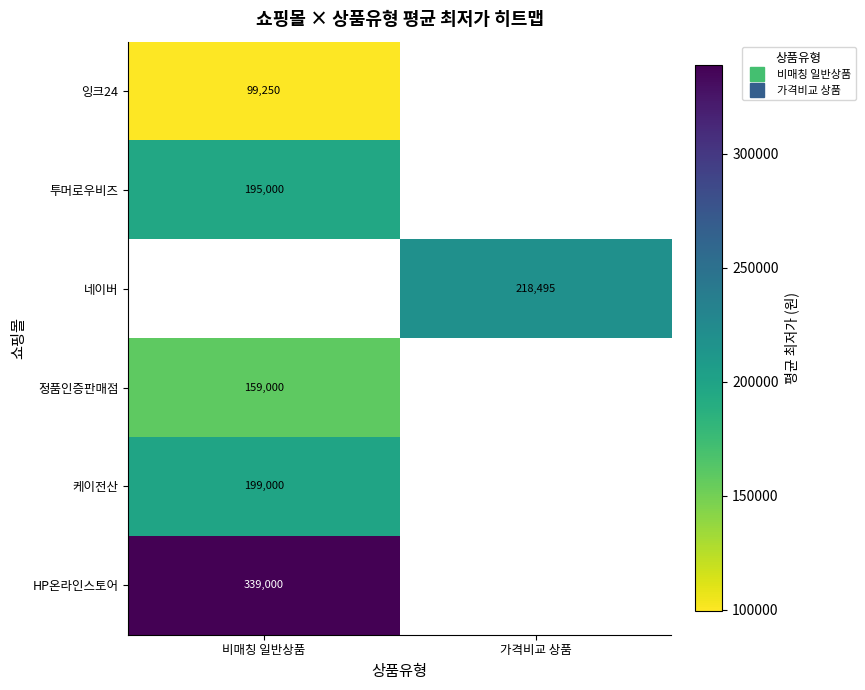

What is the difference between the highest and lowest values at 비매칭 일반상품?

239750.0